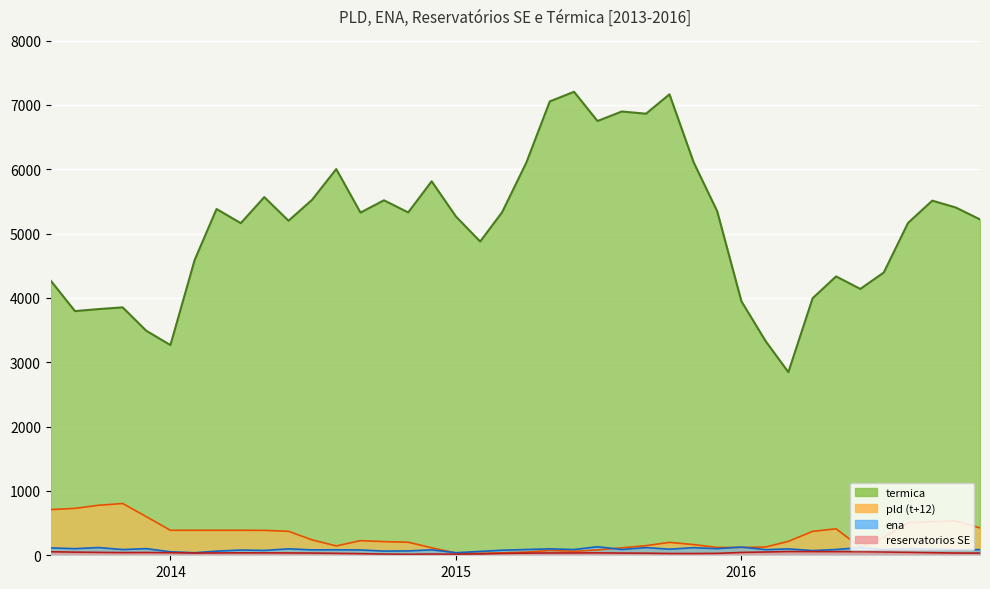

Which series has the widest spread of values?

termica